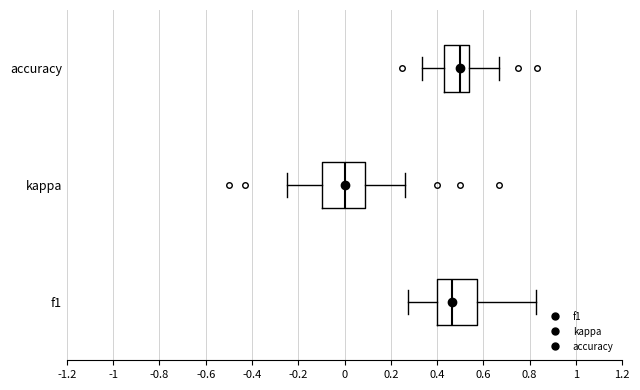

Which box's median line is the furthest to the right?

accuracy